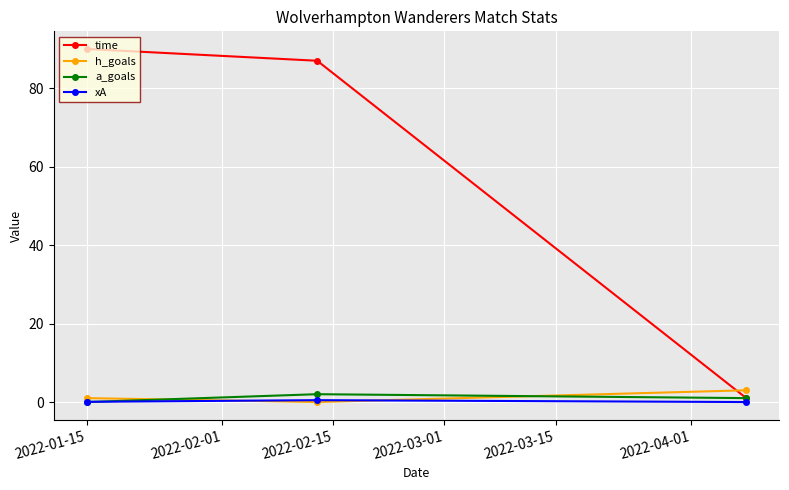

Which series has the largest total across all categories?

time